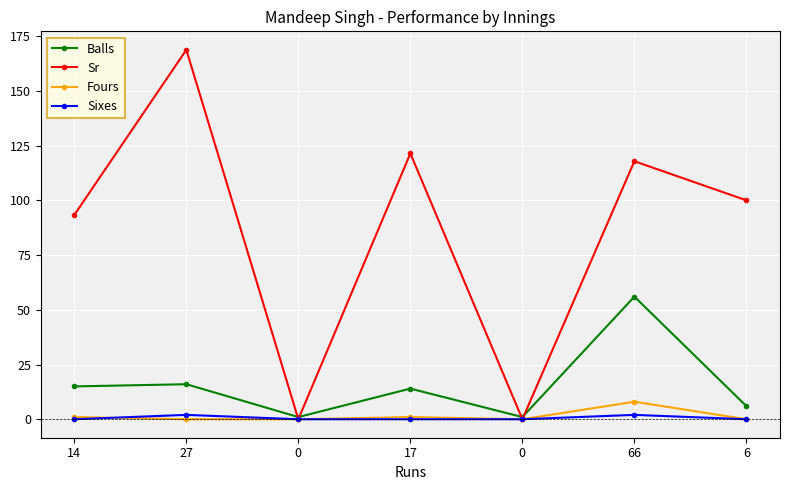

Is this an area chart (filled region under the line)?

No